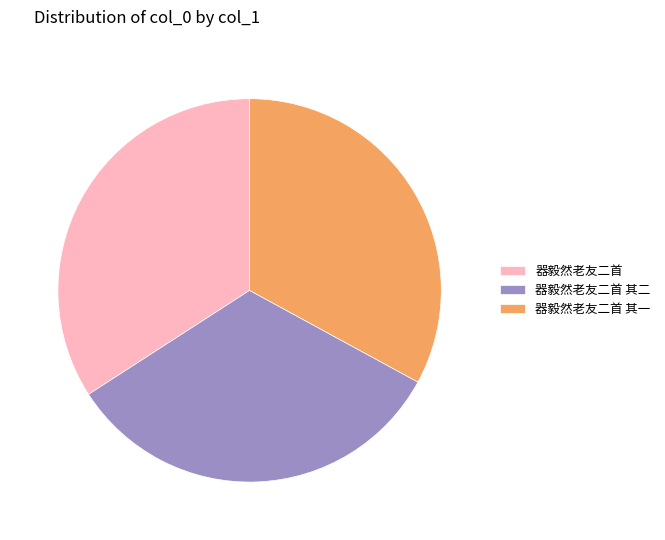

Which category has the biggest portion of the pie?

器毅然老友二首